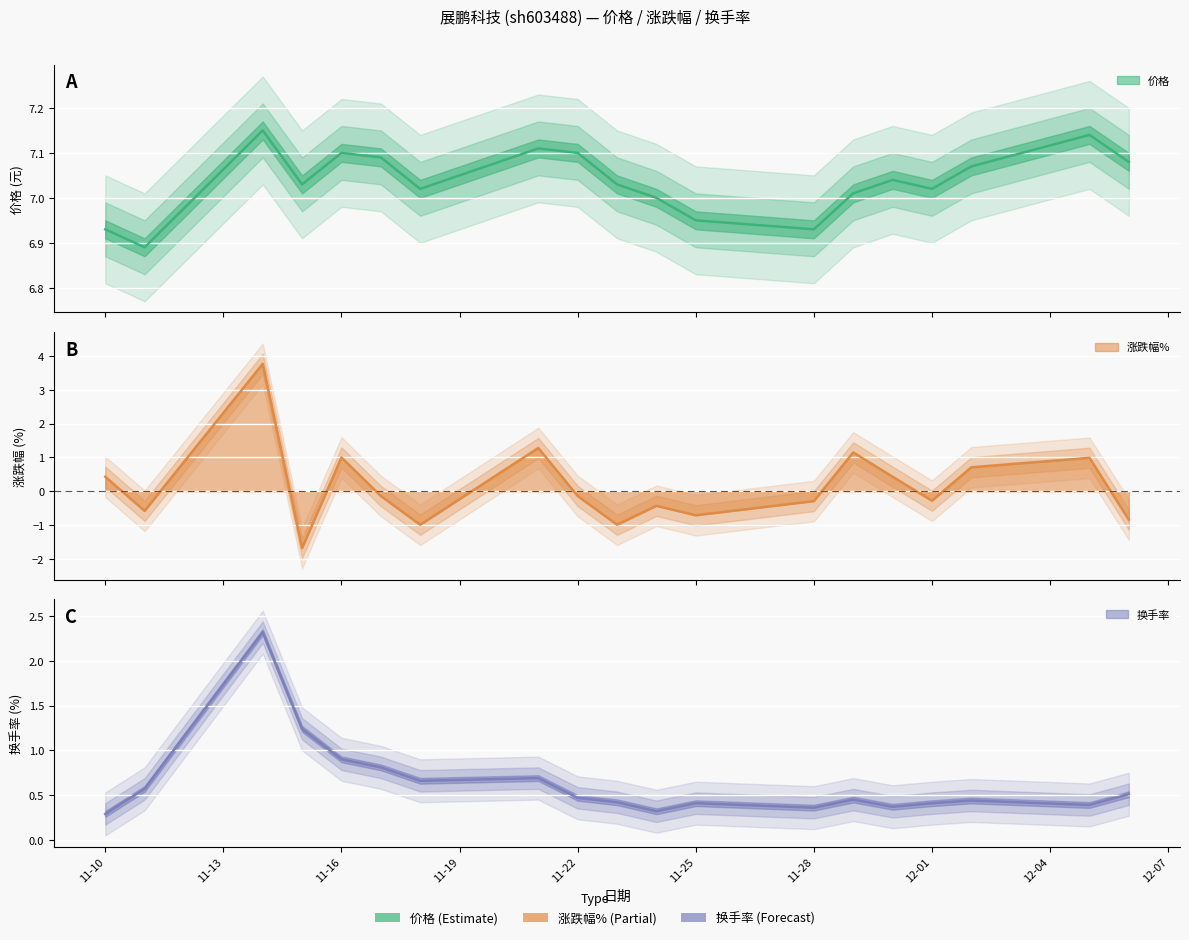

Which category has the highest value across all series?

2022-11-14